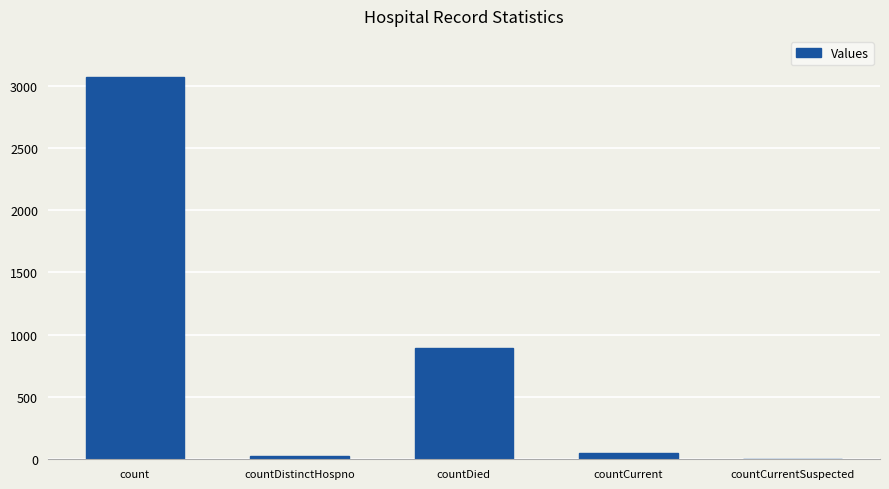

Reading left to right, extract all data points from this chart.

count=3072	countDistinctHospno=29	countDied=895	countCurrent=51	countCurrentSuspected=0